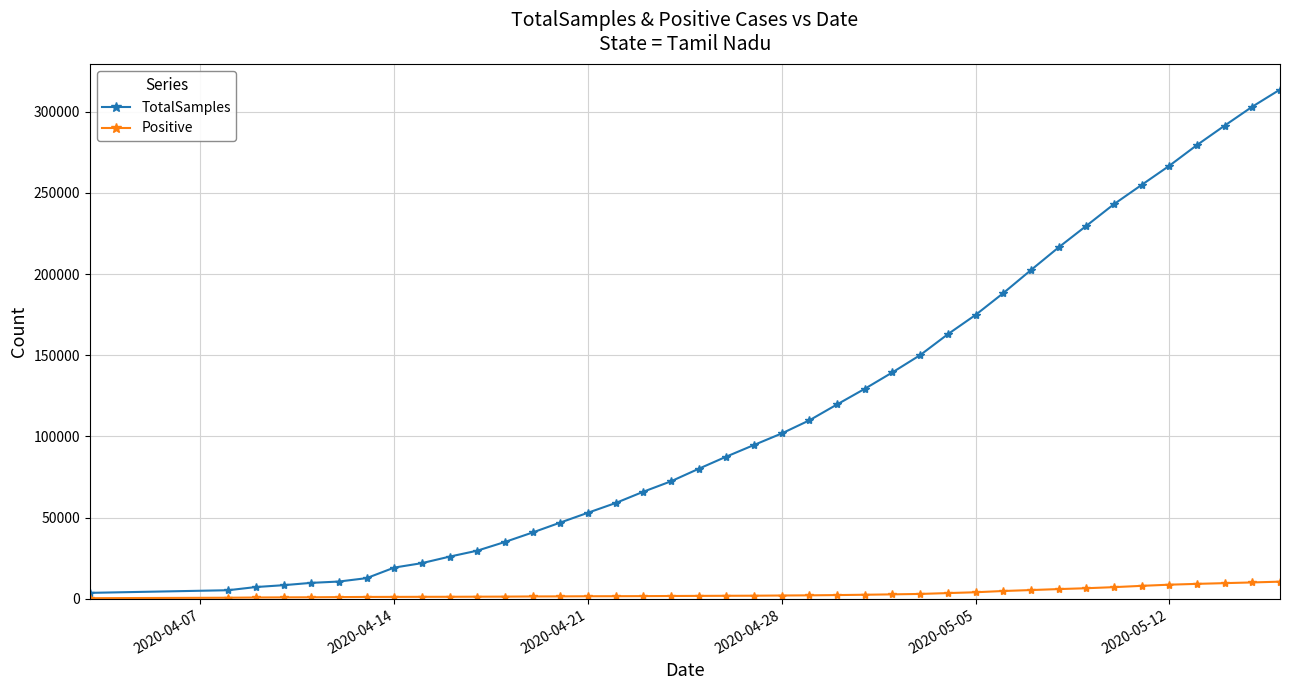

What is the average value of the Positive series?

3413